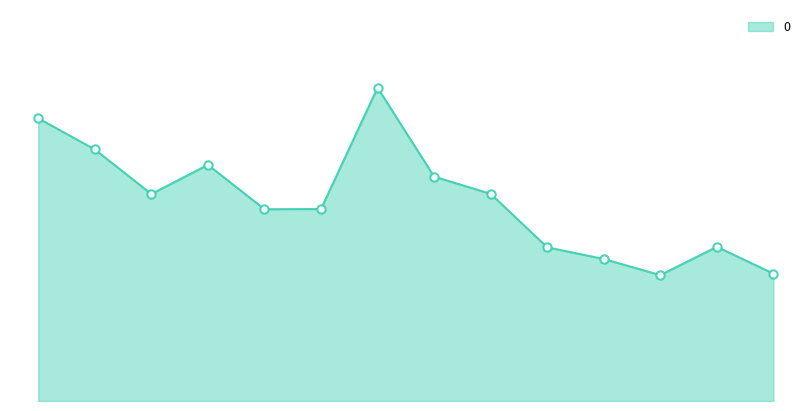

Reading right to left, list all the values displayed in this chart.

0.2	0.3	0.2	0.3	0.3	0.4	0.4	0.6	0.4	0.4	0.5	0.4	0.5	0.5